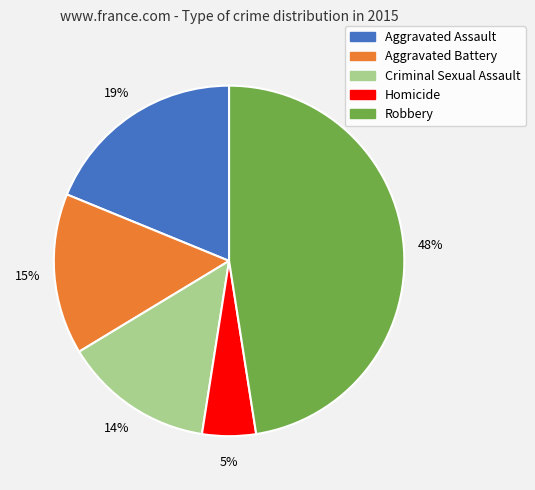

Between Homicide and Aggravated Battery, which is larger?

Aggravated Battery